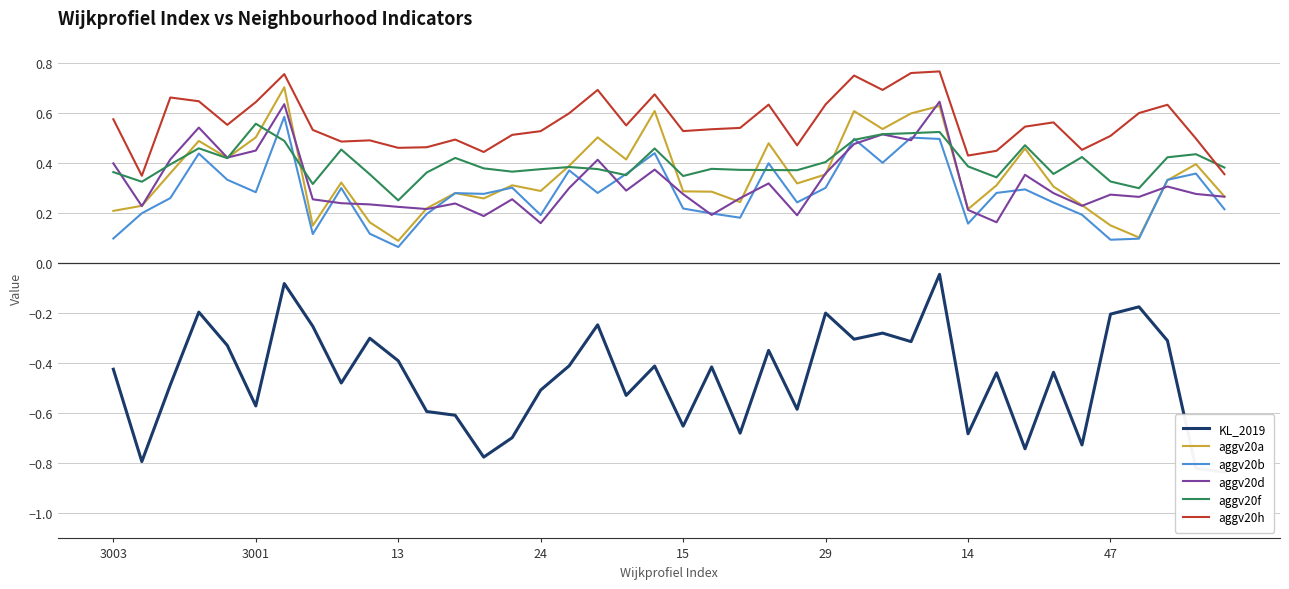

Reading left to right, transcribe all the data shown in this chart.

KL_2019: -0.4	-0.8	-0.5	-0.2	-0.3	-0.6	-0.1	-0.3	-0.5	-0.3	-0.4	-0.6	-0.6	-0.8	-0.7	-0.5	-0.4	-0.2	-0.5	-0.4	-0.7	-0.4	-0.7	-0.3	-0.6	-0.2	-0.3	-0.3	-0.3	-0.0	-0.7	-0.4	-0.7	-0.4	-0.7	-0.2	-0.2	-0.3	-0.8	-0.8
aggv20a: 0.2	0.2	0.4	0.5	0.4	0.5	0.7	0.1	0.3	0.2	0.1	0.2	0.3	0.3	0.3	0.3	0.4	0.5	0.4	0.6	0.3	0.3	0.2	0.5	0.3	0.4	0.6	0.5	0.6	0.6	0.2	0.3	0.5	0.3	0.2	0.2	0.1	0.3	0.4	0.3
aggv20b: 0.1	0.2	0.3	0.4	0.3	0.3	0.6	0.1	0.3	0.1	0.1	0.2	0.3	0.3	0.3	0.2	0.4	0.3	0.4	0.4	0.2	0.2	0.2	0.4	0.2	0.3	0.5	0.4	0.5	0.5	0.2	0.3	0.3	0.2	0.2	0.1	0.1	0.3	0.4	0.2
aggv20d: 0.4	0.2	0.4	0.5	0.4	0.4	0.6	0.3	0.2	0.2	0.2	0.2	0.2	0.2	0.3	0.2	0.3	0.4	0.3	0.4	0.3	0.2	0.3	0.3	0.2	0.4	0.5	0.5	0.5	0.6	0.2	0.2	0.4	0.3	0.2	0.3	0.3	0.3	0.3	0.3
aggv20f: 0.4	0.3	0.4	0.5	0.4	0.6	0.5	0.3	0.5	0.4	0.3	0.4	0.4	0.4	0.4	0.4	0.4	0.4	0.4	0.5	0.3	0.4	0.4	0.4	0.4	0.4	0.5	0.5	0.5	0.5	0.4	0.3	0.5	0.4	0.4	0.3	0.3	0.4	0.4	0.4
aggv20h: 0.6	0.3	0.7	0.6	0.6	0.6	0.8	0.5	0.5	0.5	0.5	0.5	0.5	0.4	0.5	0.5	0.6	0.7	0.6	0.7	0.5	0.5	0.5	0.6	0.5	0.6	0.7	0.7	0.8	0.8	0.4	0.4	0.5	0.6	0.5	0.5	0.6	0.6	0.5	0.4